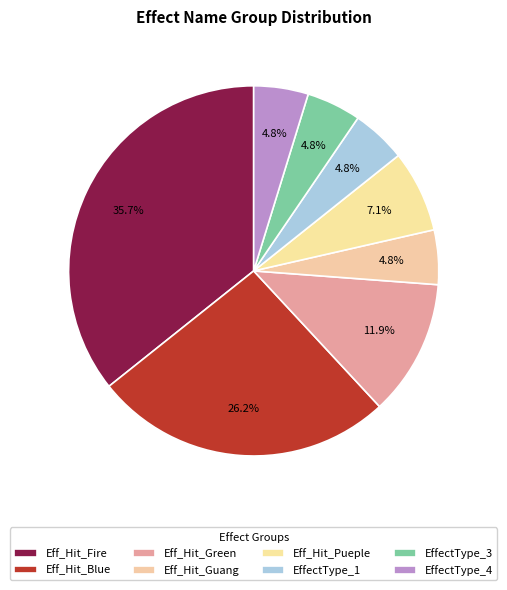

How many slices are in this pie chart?

8